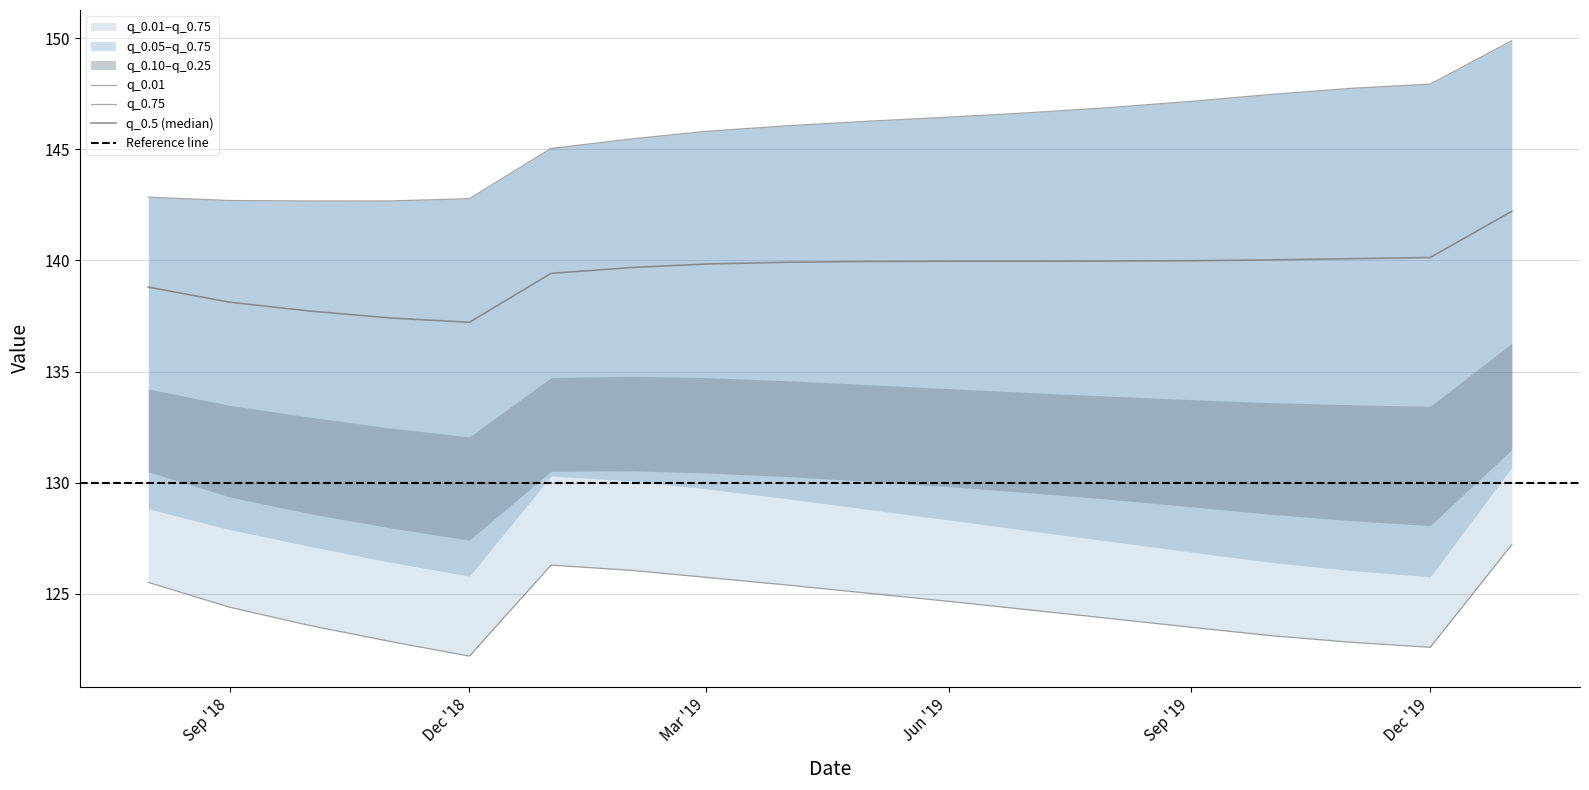

True or false: q_0.75 and q_0.01 intersect in this chart.

False